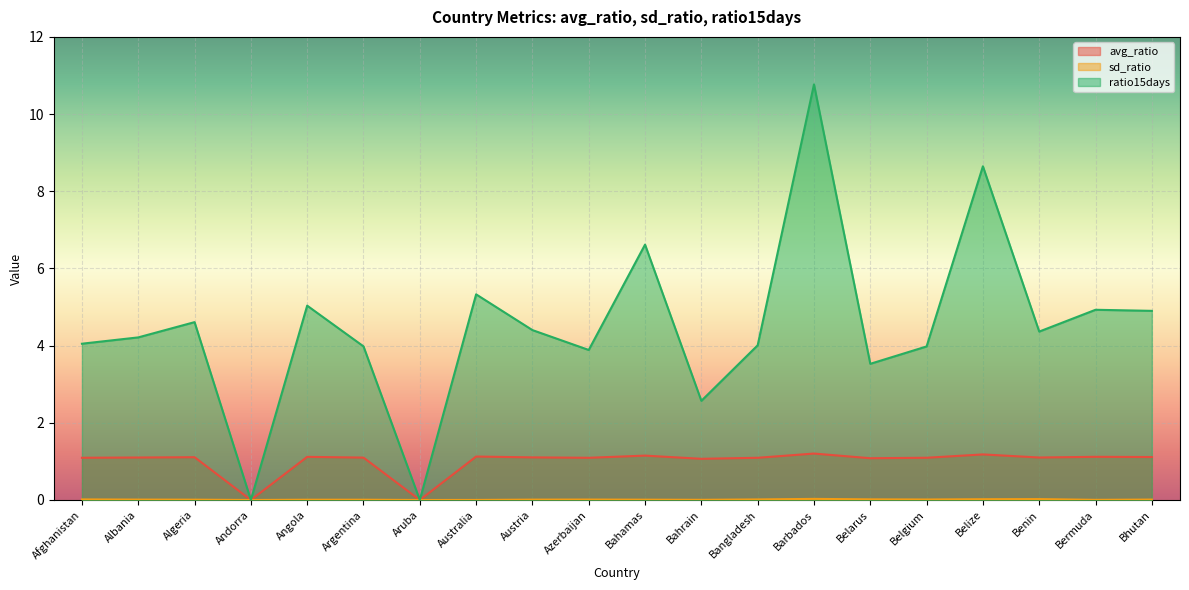

List the labels in order of sd_ratio value, smallest first.

Andorra, Aruba, Australia, Bermuda, Bahrain, Argentina, Angola, Bahamas, Algeria, Austria, Albania, Bhutan, Azerbaijan, Belgium, Bangladesh, Afghanistan, Belarus, Belize, Benin, Barbados